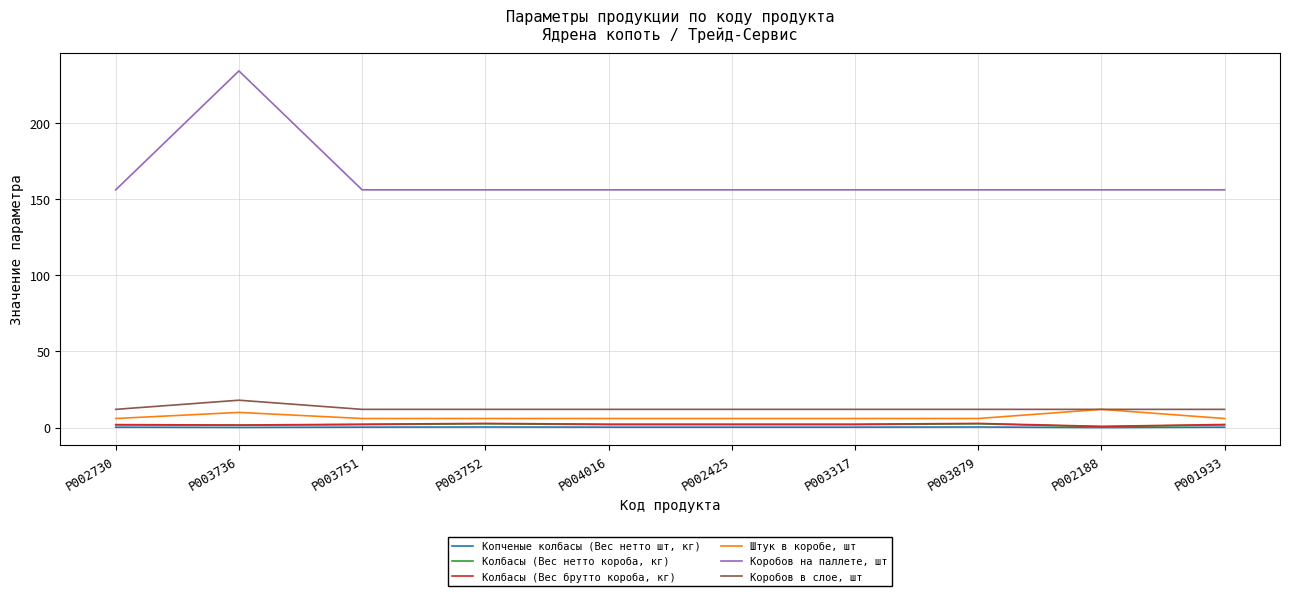

True or false: Коробов на паллете, шт and Штук в коробе, шт intersect in this chart.

False